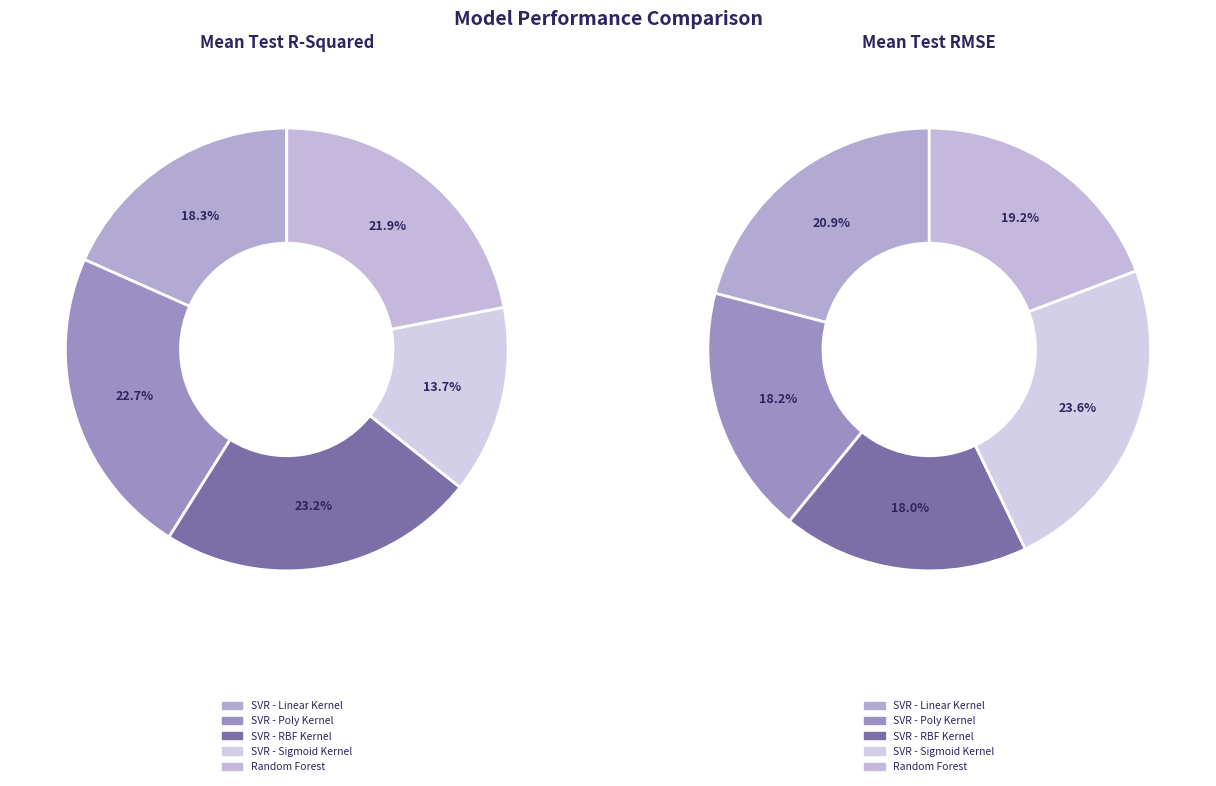

Which slice is the smallest?

SVR - Sigmoid Kernel